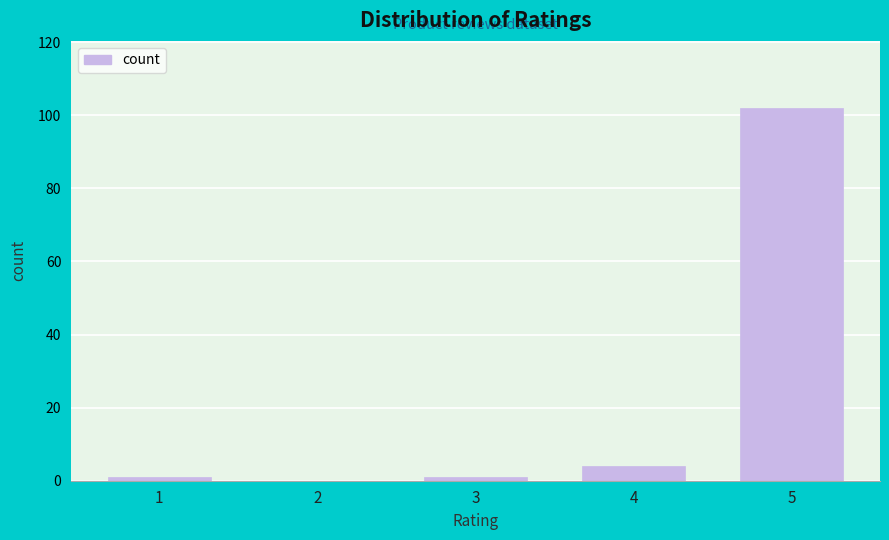

Reading left to right, extract all data points from this chart.

1=1	2=0	3=1	4=4	5=102